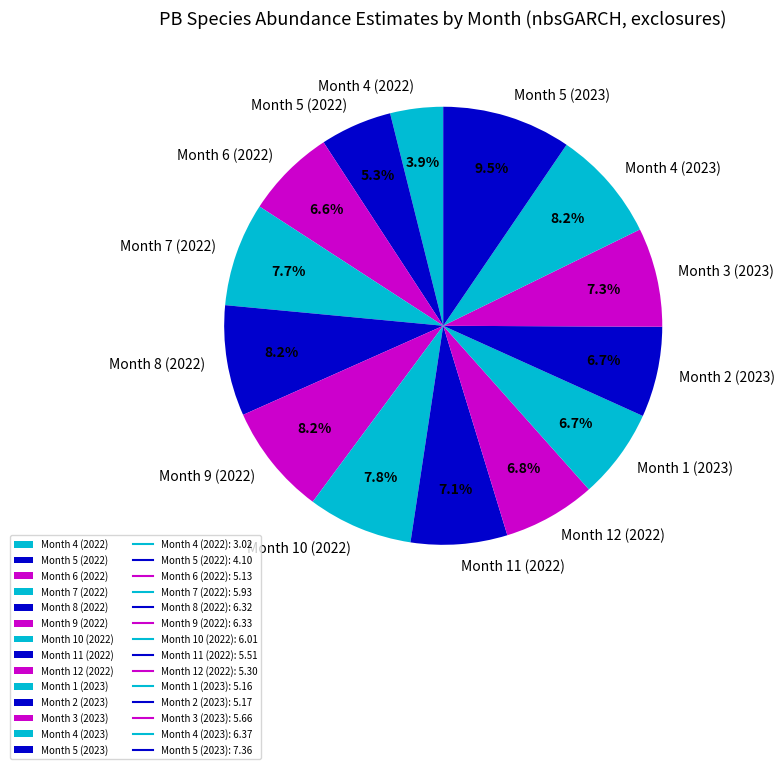

How much of the chart is everything except Month 5 (2023)?

90.5%